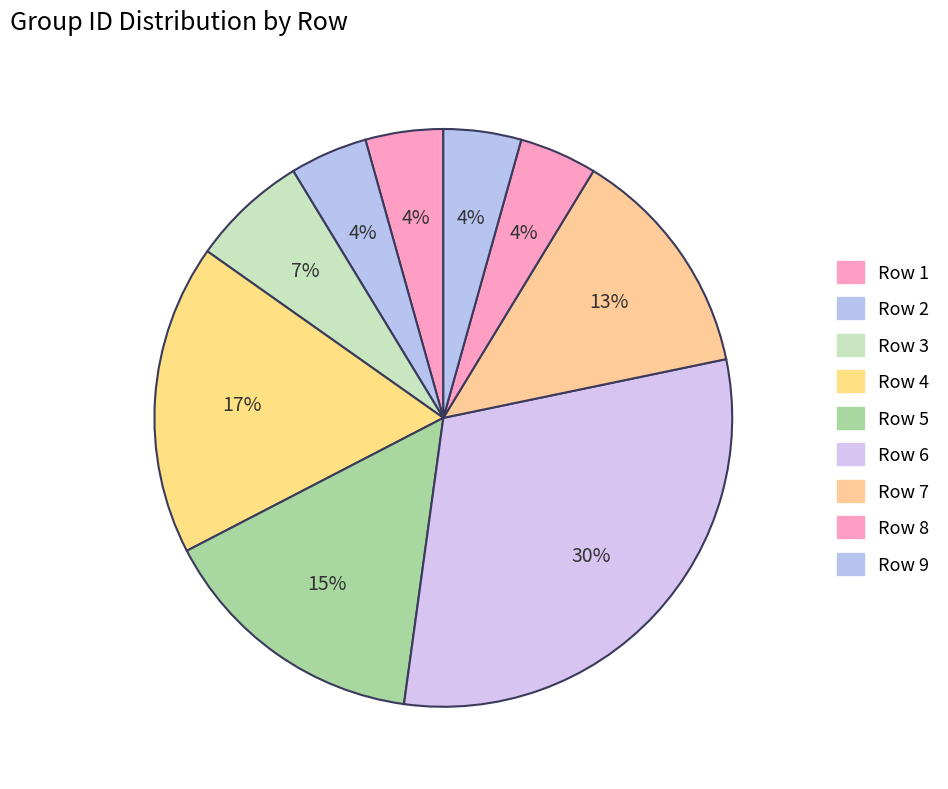

How many segments does this pie chart have?

9